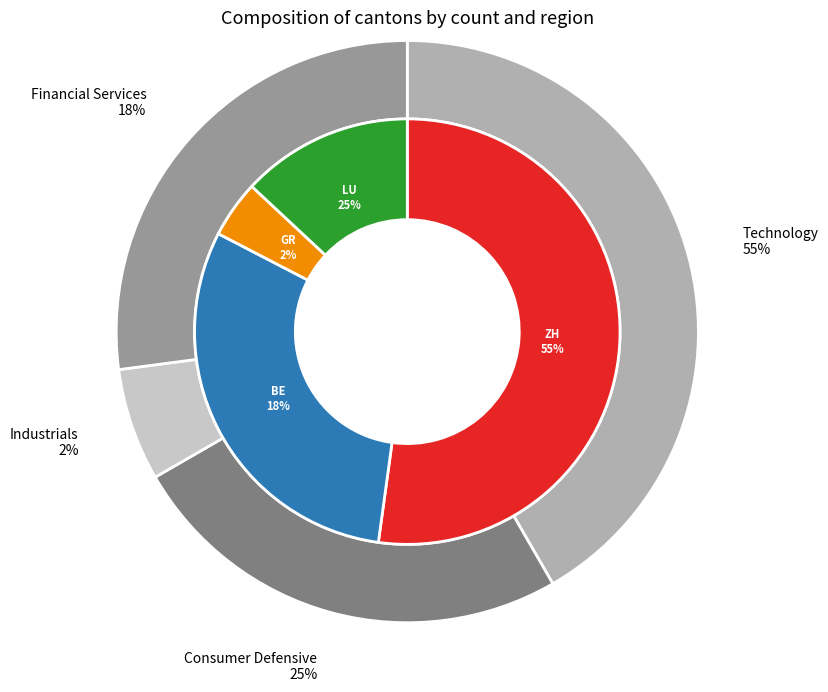

Count the number of slices in the pie.

4